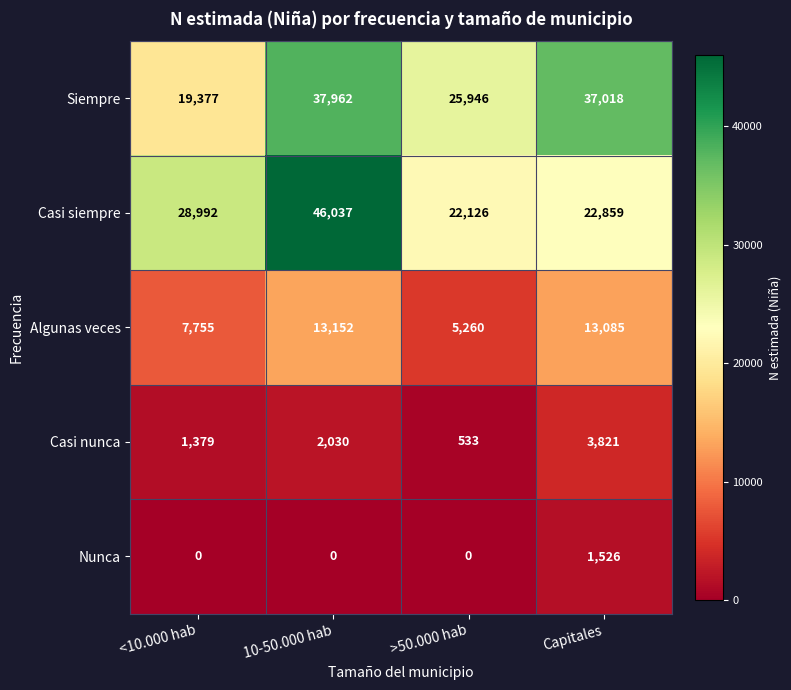

Which series changed the most between <10.000 hab and >50.000 hab?

Casi siempre